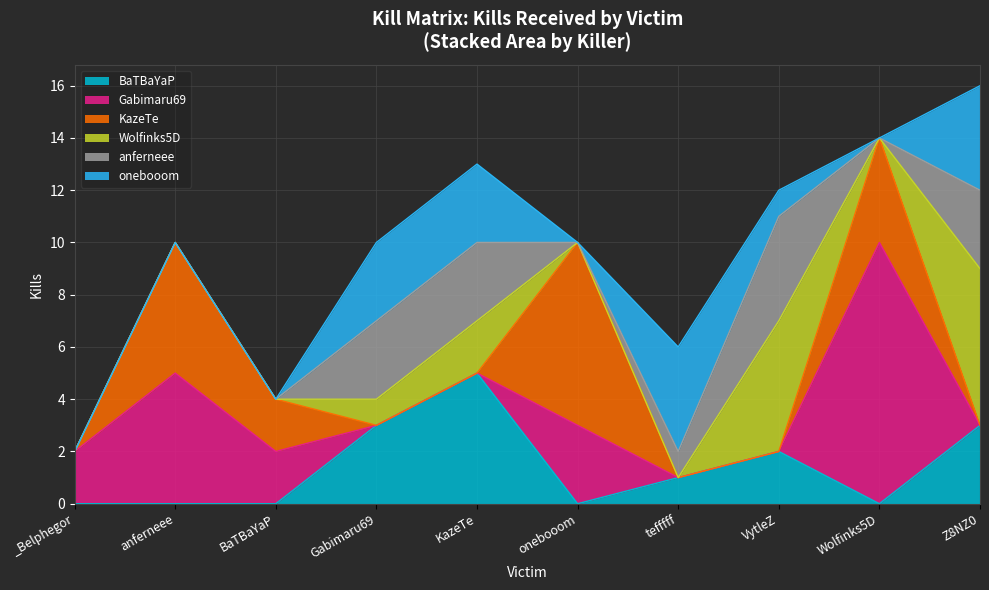

Rank the series by their maximum value, from lowest to highest.

anferneee, onebooom, BaTBaYaP, Wolfinks5D, KazeTe, Gabimaru69